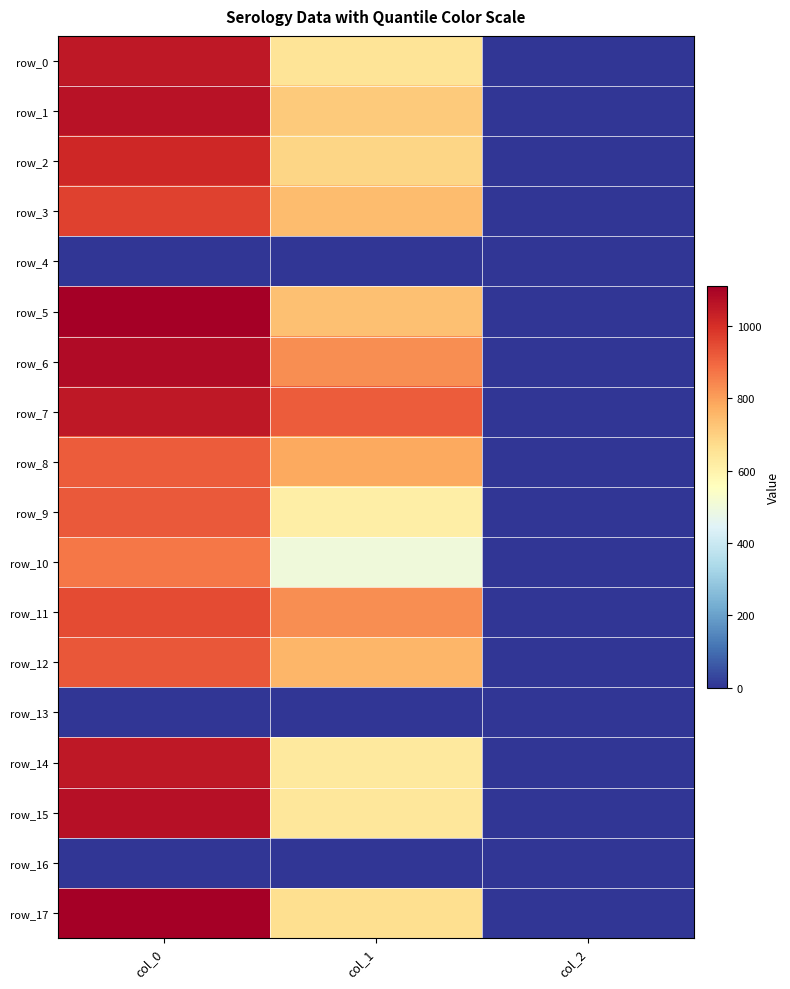

Rank the series by their maximum value, from highest to lowest.

row_17, row_5, row_6, row_15, row_1, row_0, row_14, row_7, row_2, row_3, row_11, row_12, row_9, row_8, row_10, row_4, row_13, row_16